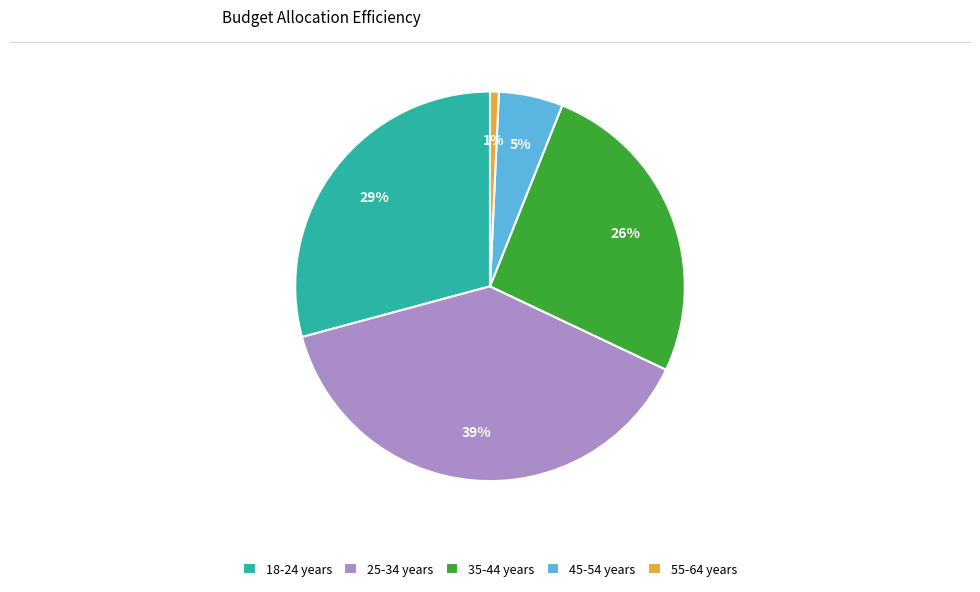

To the nearest percent, what is the average slice percentage?

20%